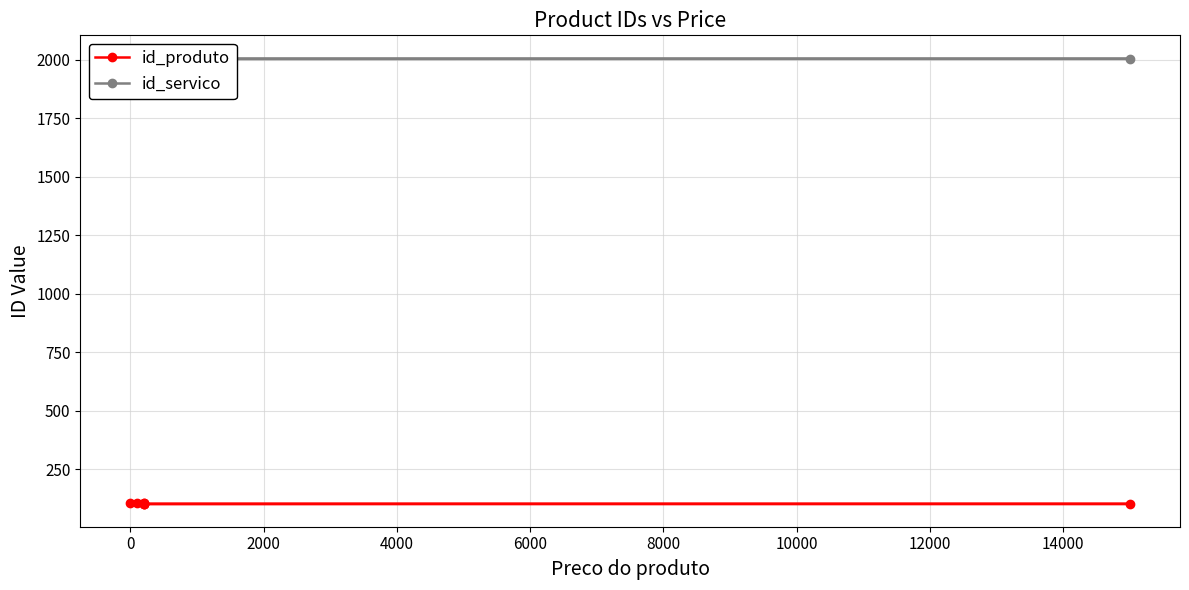

True or false: id_produto has a value of 65 at 12000.

False